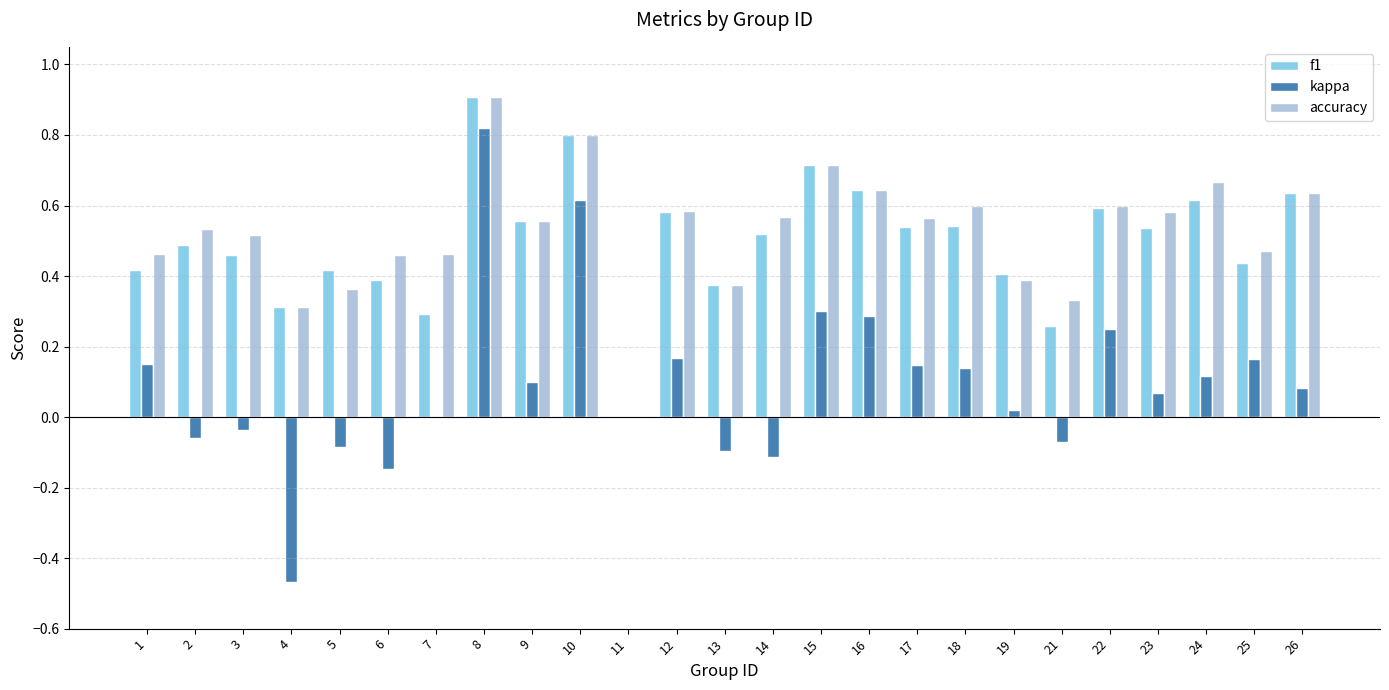

The value of accuracy at 18 is 0.6. True or false?

True